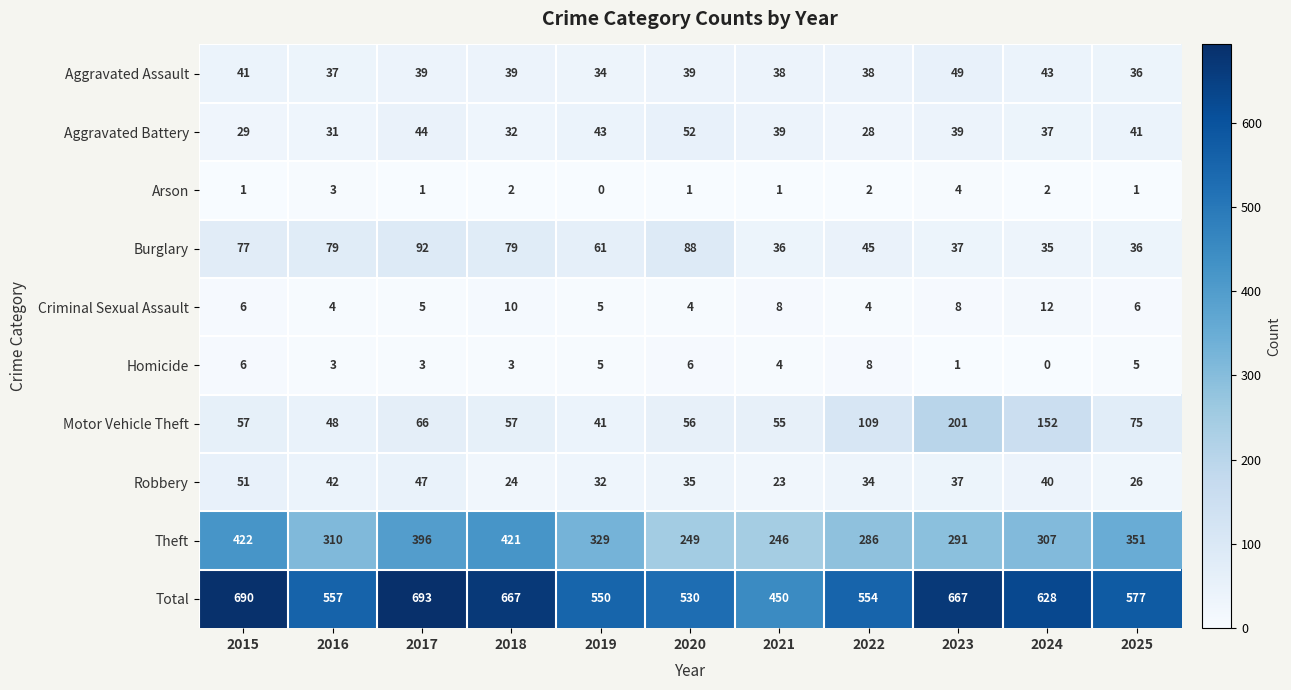

Rank the series at 2024 from lowest to highest value.

Homicide, Arson, Criminal Sexual Assault, Burglary, Aggravated Battery, Robbery, Aggravated Assault, Motor Vehicle Theft, Theft, Total